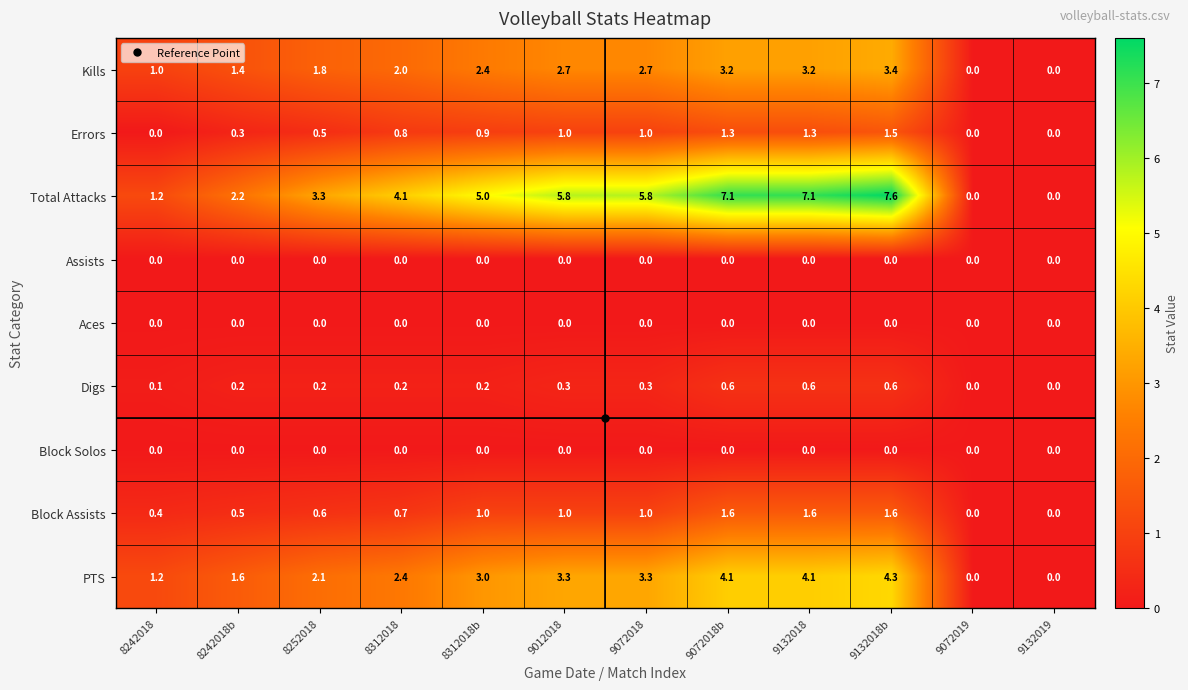

How many values in the PTS series are below 3?

6